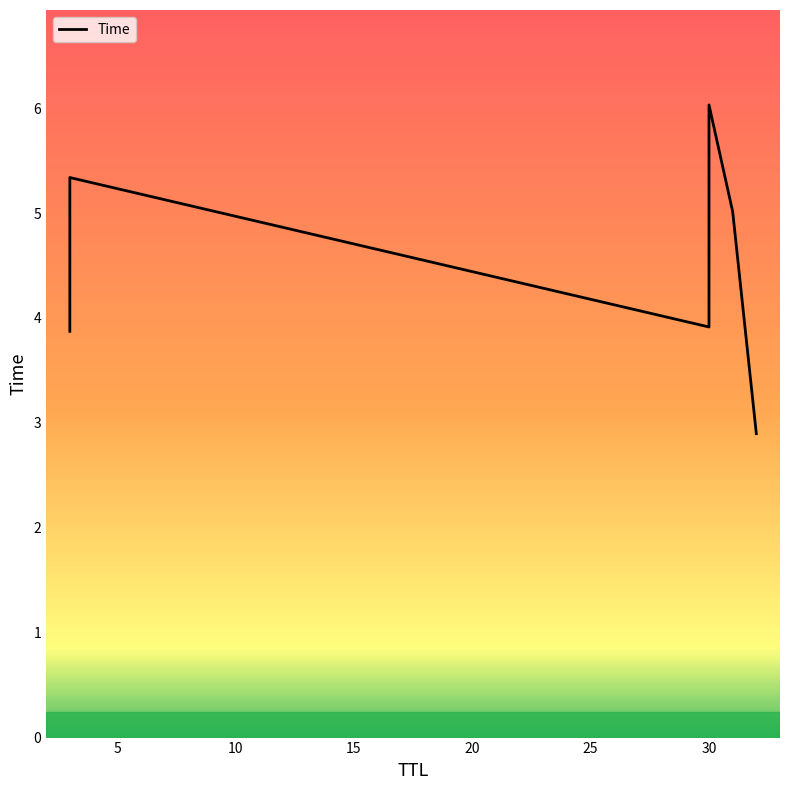

Which has a higher value, 25 or 5?

5